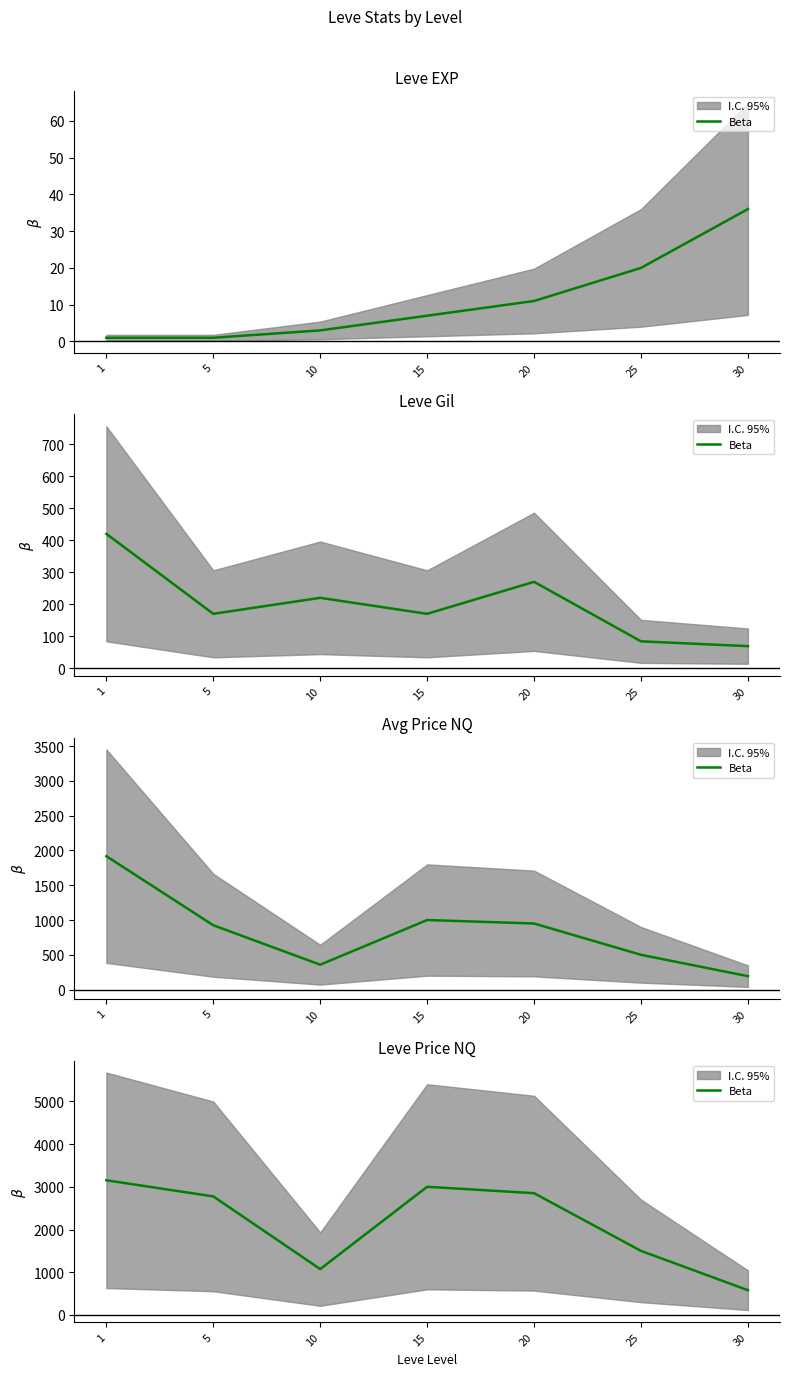

What is the average value?

2133.0